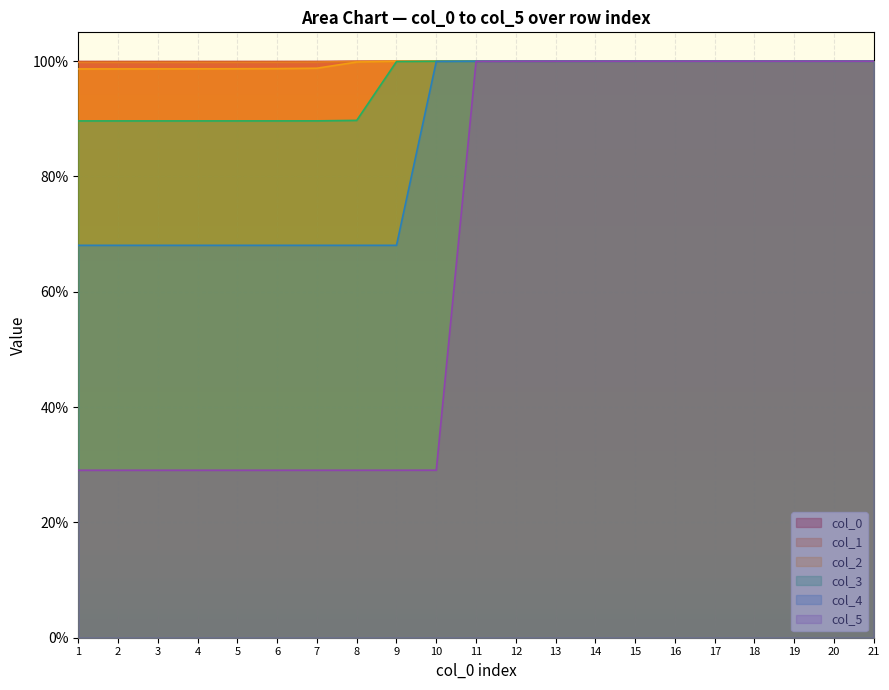

Between 9 and 21, which series saw the biggest shift?

col_5